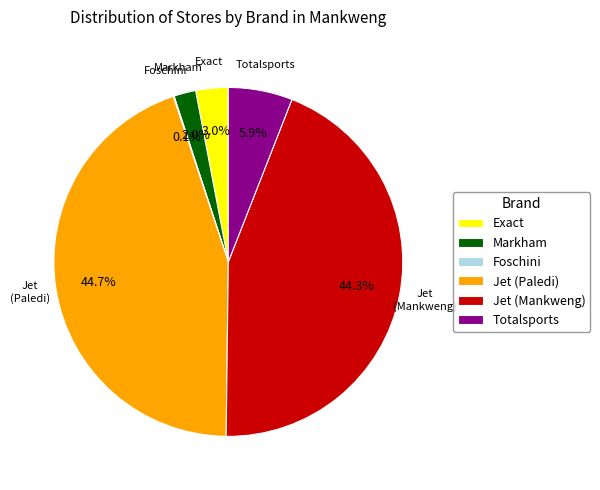

Is it true that Jet (Mankweng) is 44% of the pie?

True